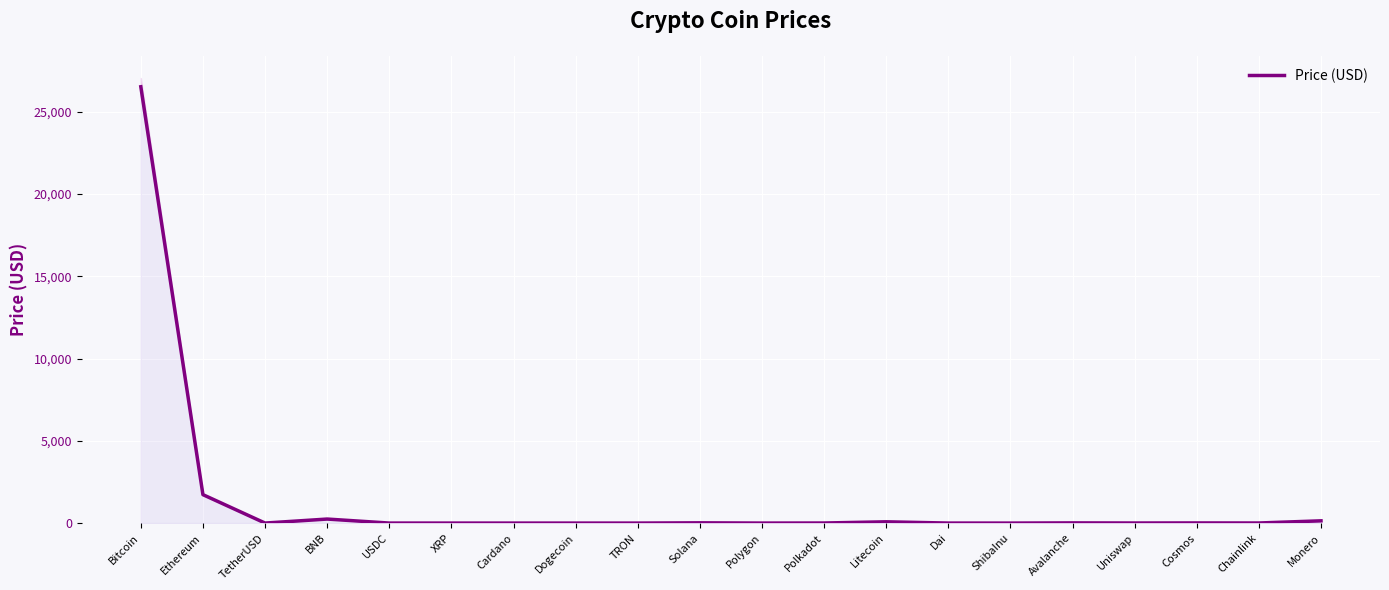

How many lines are shown in the chart?

1